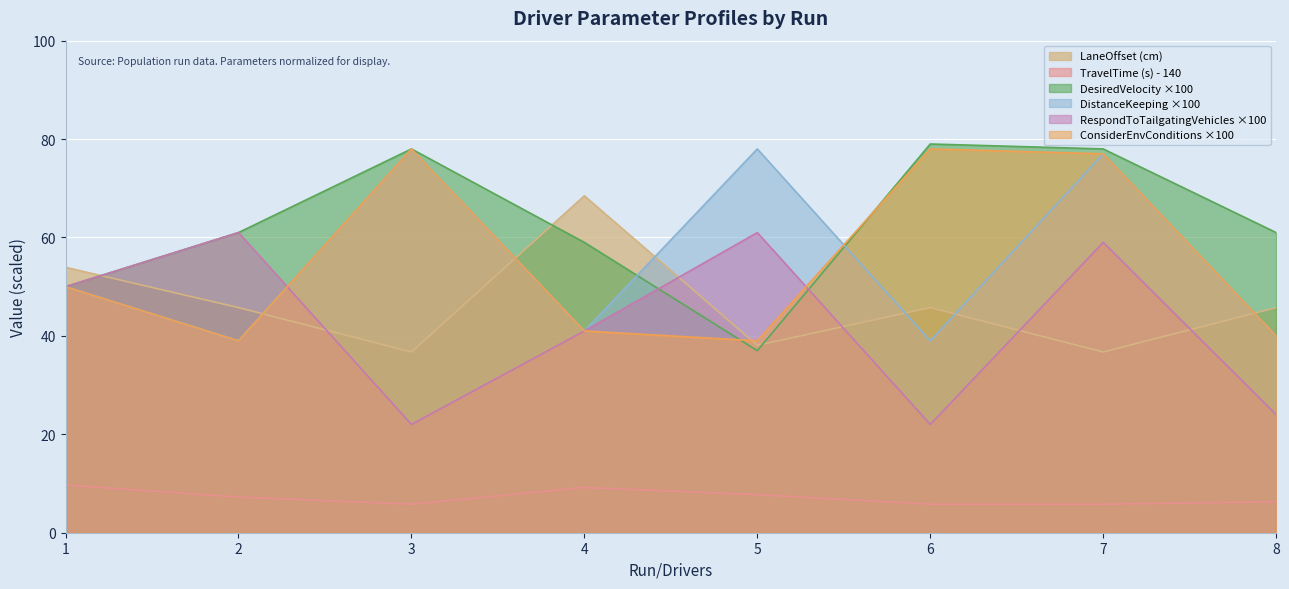

Which category has the highest value in the TravelTime (s) series?

1